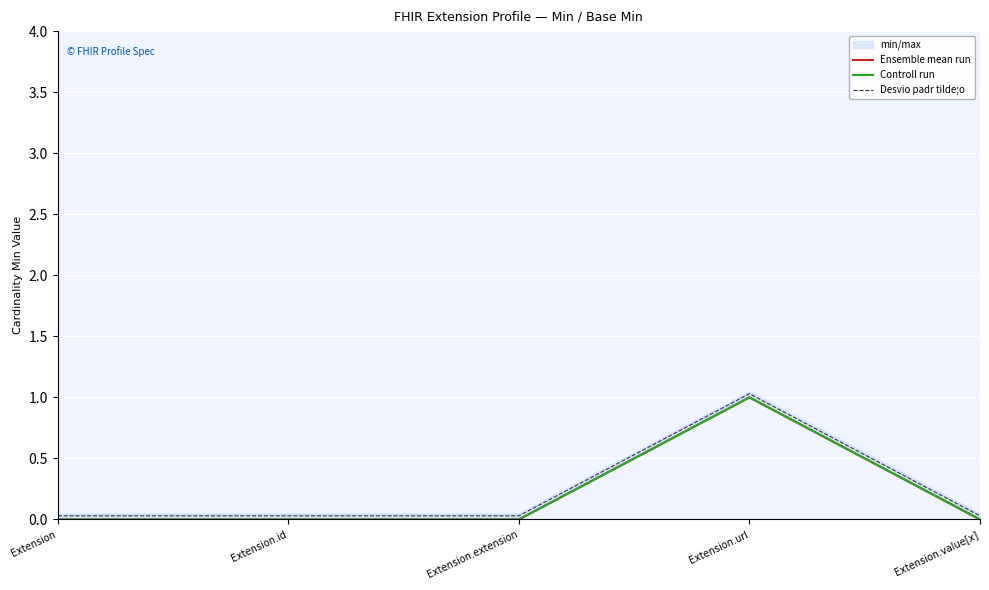

The value of Controll run at Extension.extension is 0.4. True or false?

False